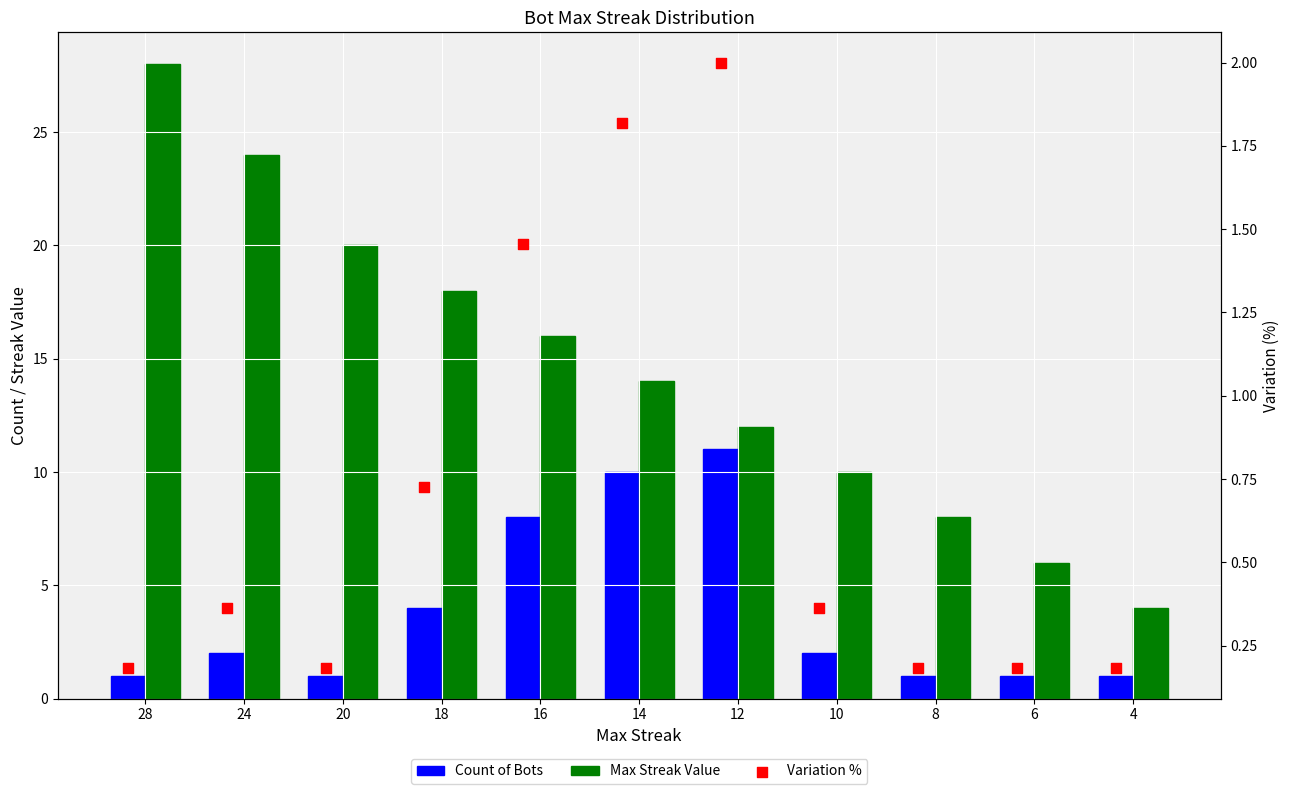

Is the value of Count of Bots at 28 greater than the value of Variation % at 16?

No